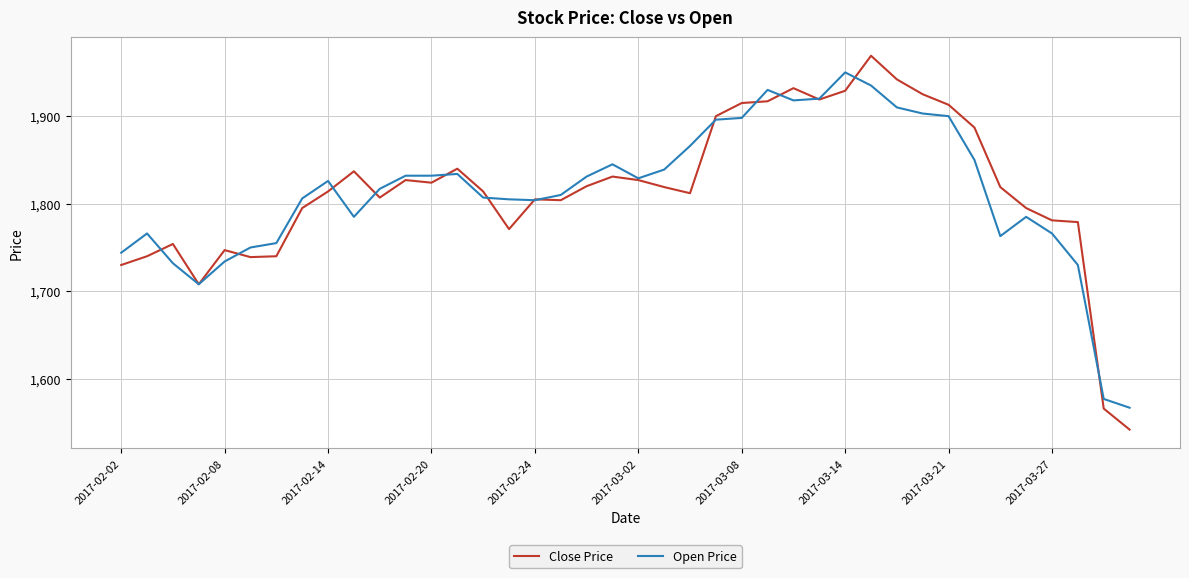

What are all the series names shown in the legend?

Close Price, Open Price